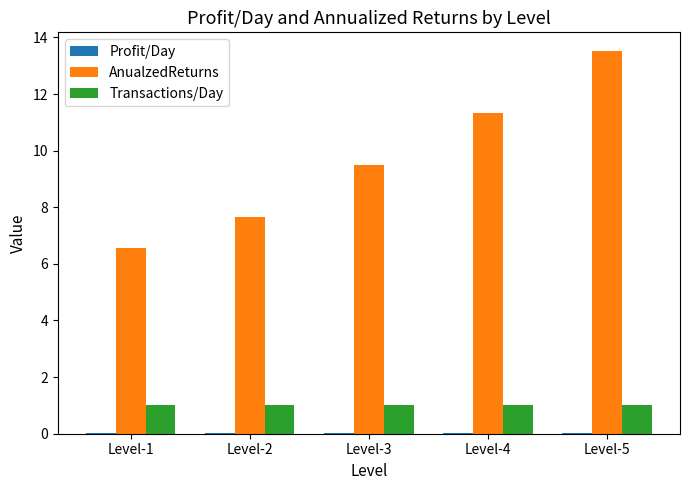

What is the sum of all Transactions/Day values?

5.0